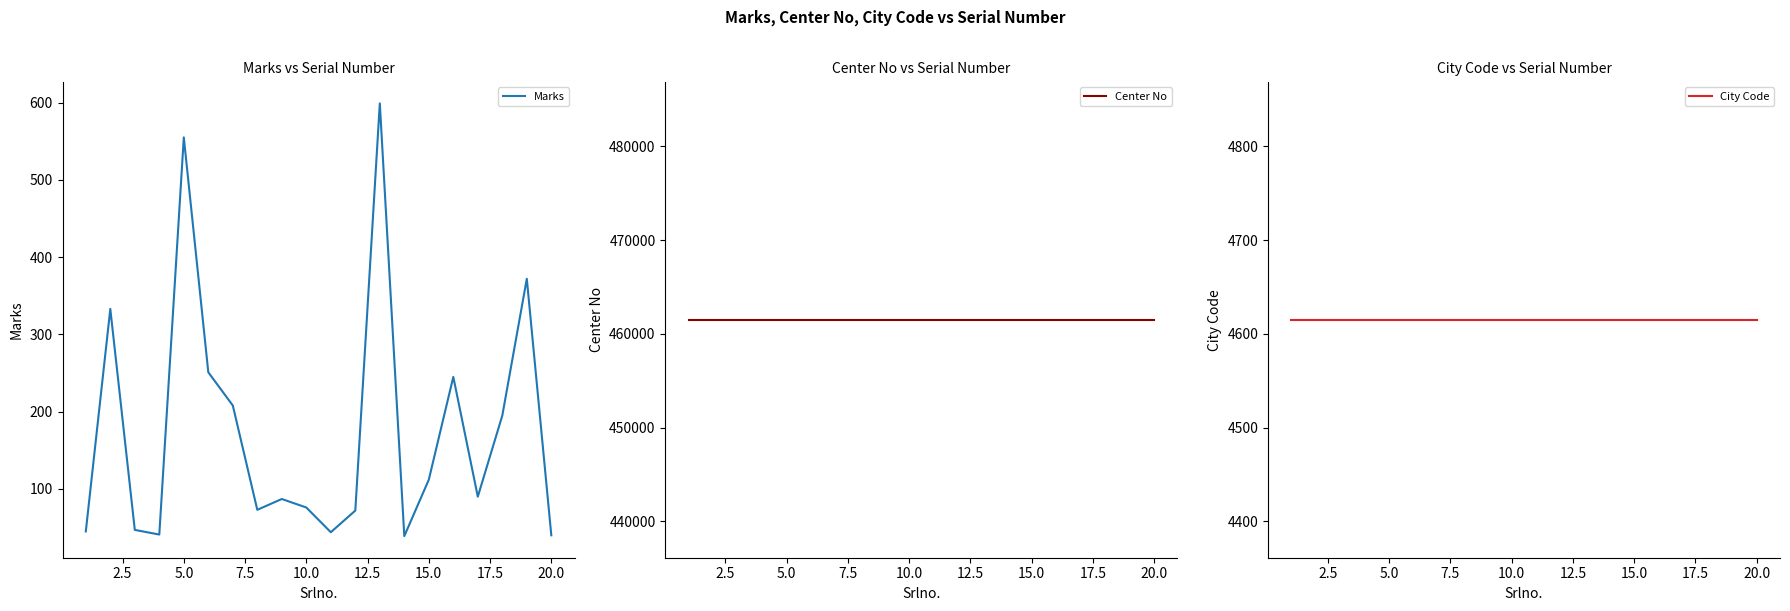

Does the chart display data point markers on the line(s)?

No